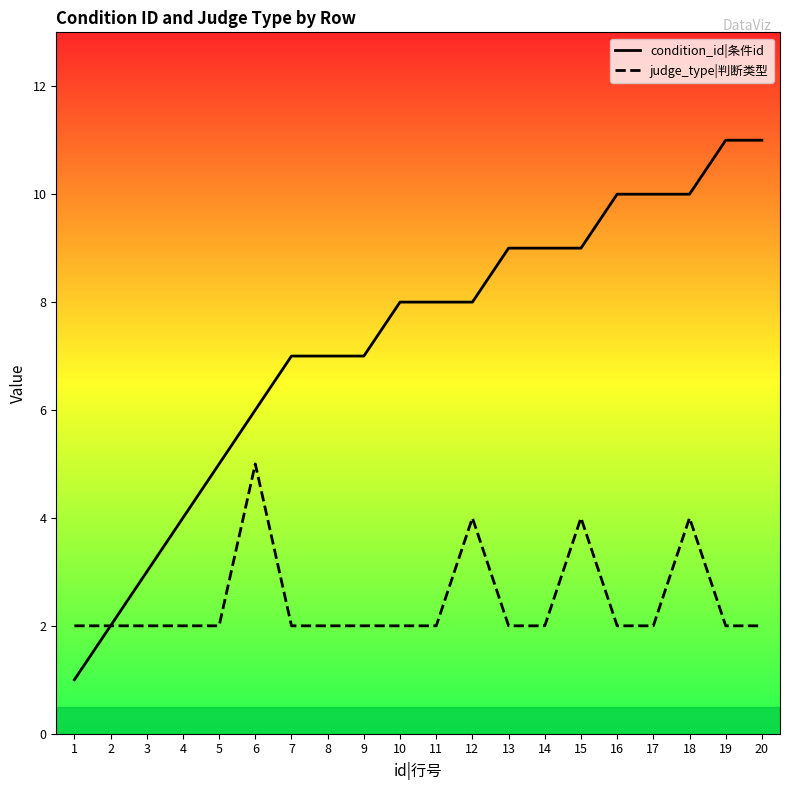

What is the spread (max minus min) of values at 10?

6